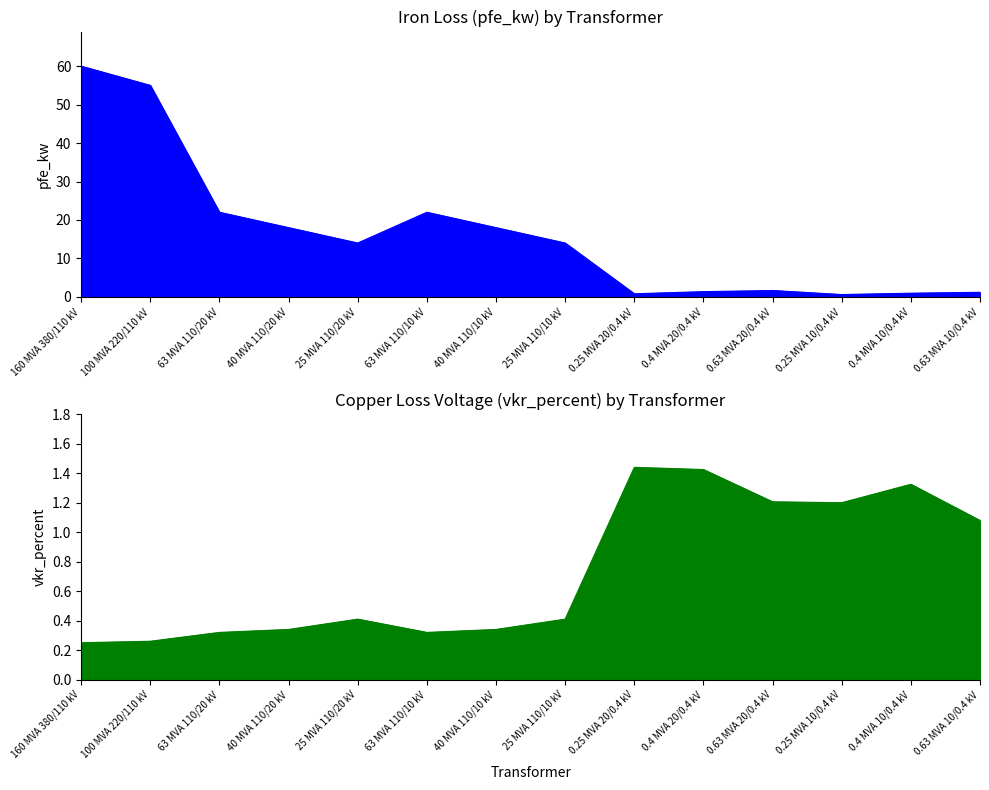

What is the difference between the highest and lowest values at 63 MVA 110/10 kV?

21.7